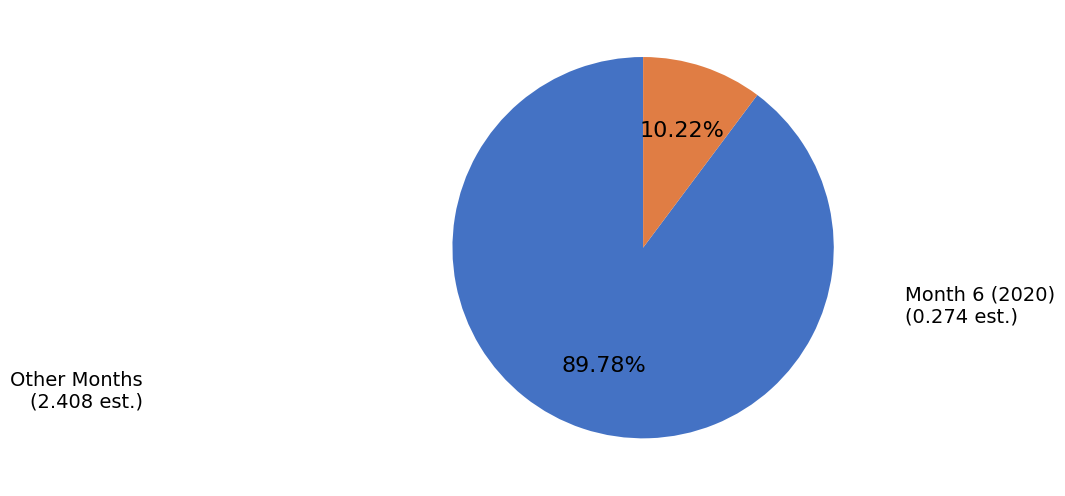

Is there any slice that represents more than half of the pie?

Yes